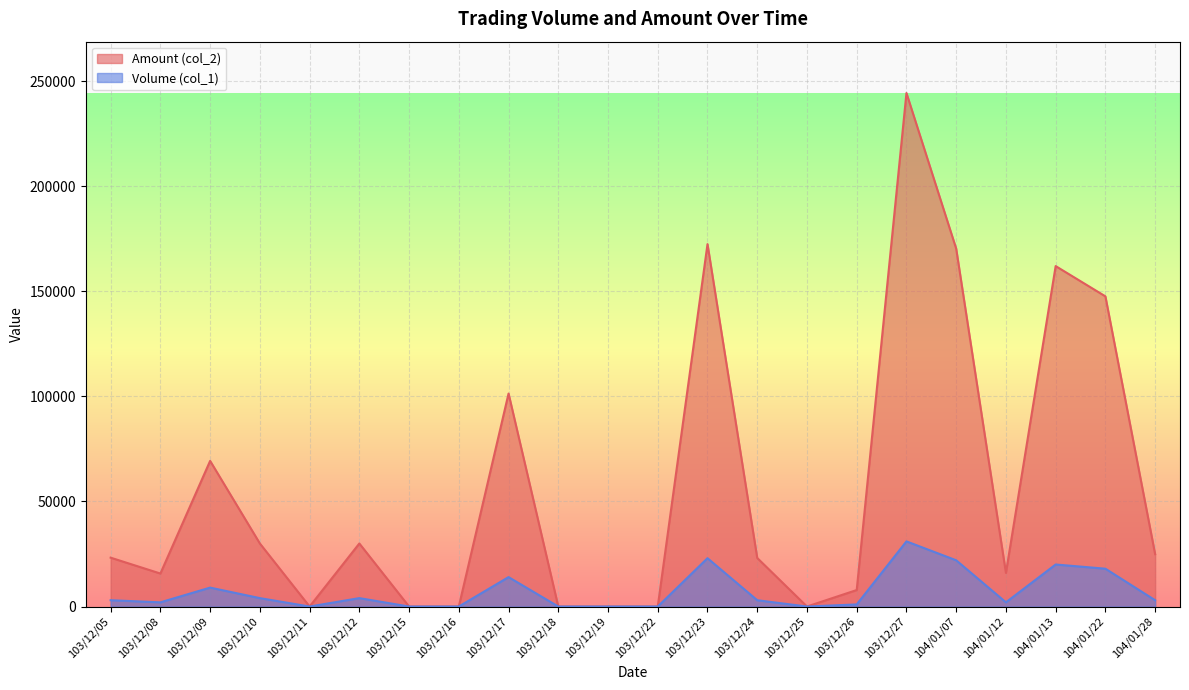

At which category does Volume (col_1) reach its first local peak?

103/12/09